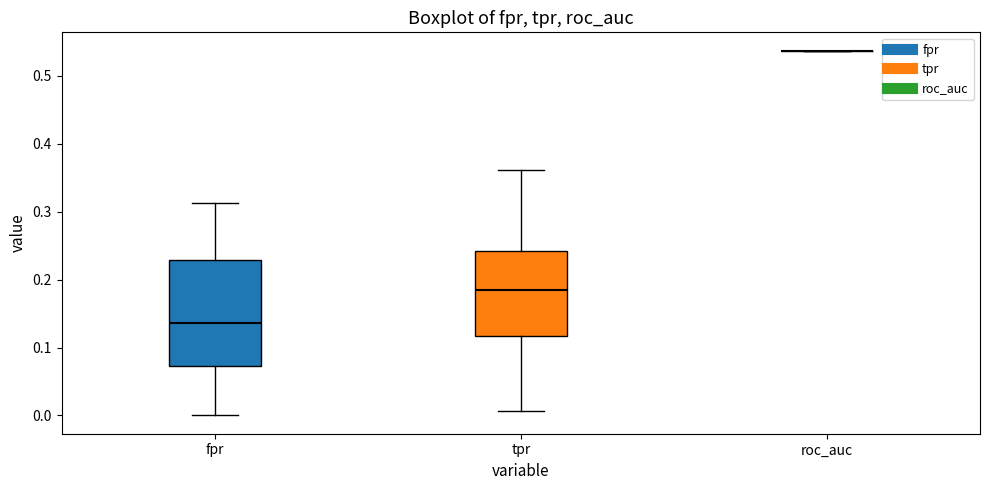

Where does the median line of the box for fpr sit on the y-axis? The values are not printed on the chart, so give them approximately, as read against the axis.

0.14